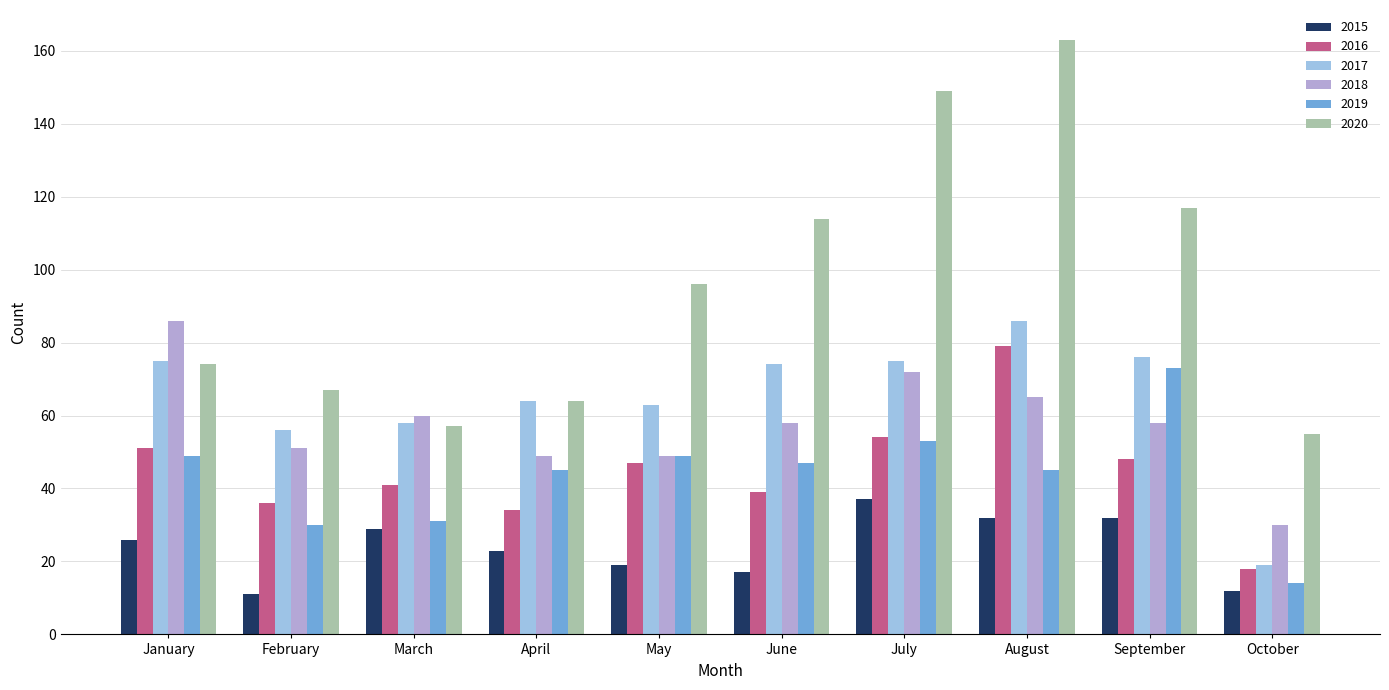

What is the difference between the 2018 values at March and January?

26